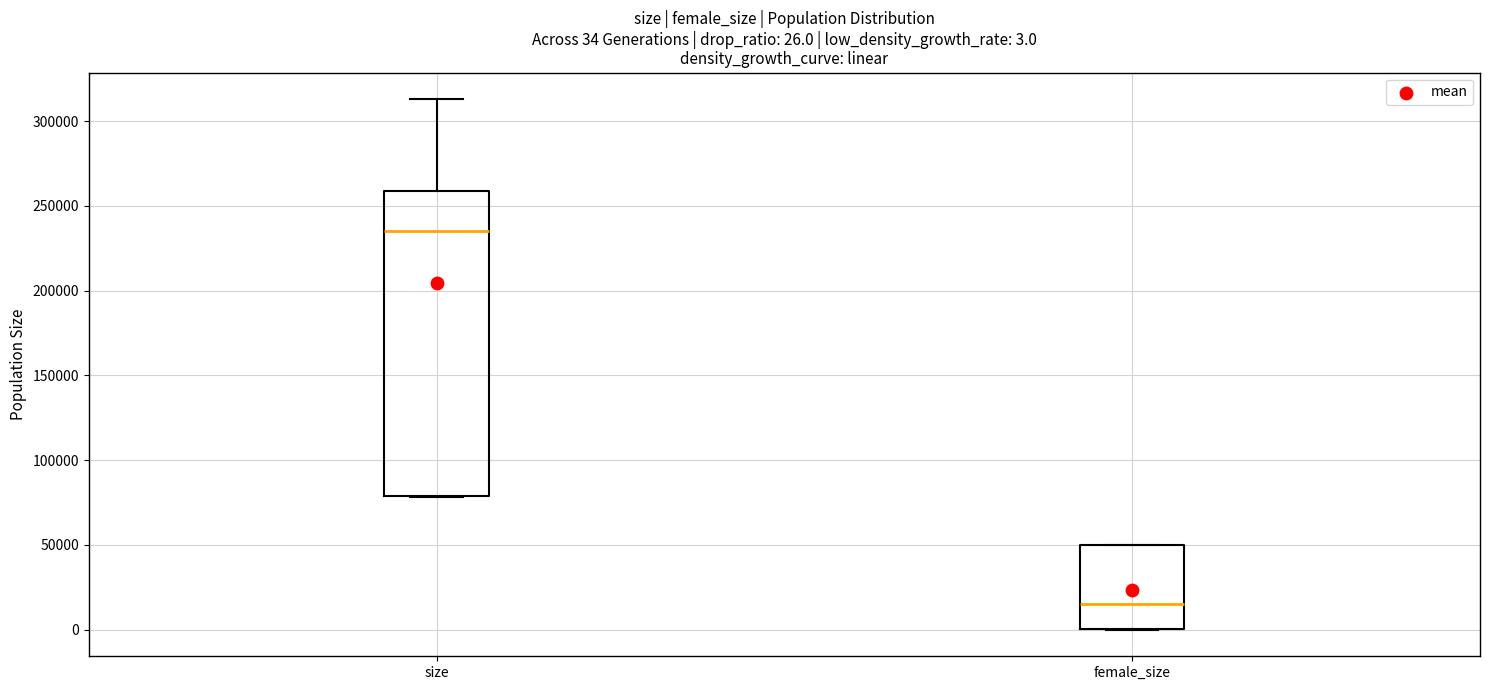

Which box is the tallest, from its lower edge to its upper edge?

size